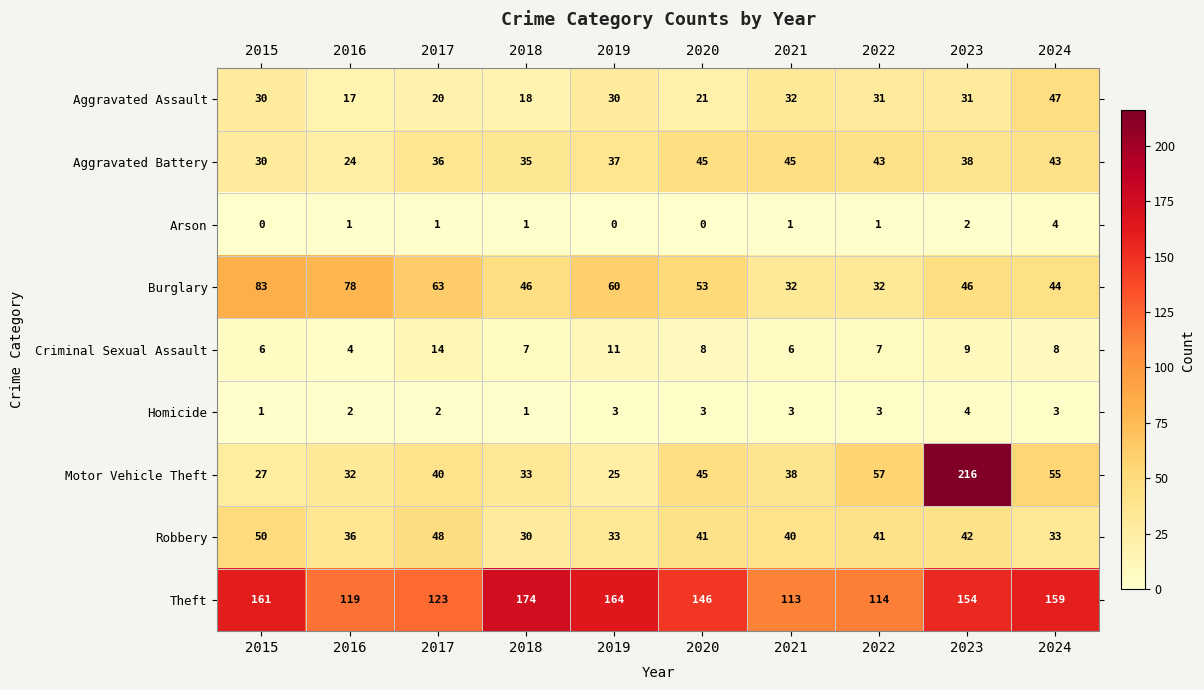

Is it true that Aggravated Battery equals 50 at 2015?

False